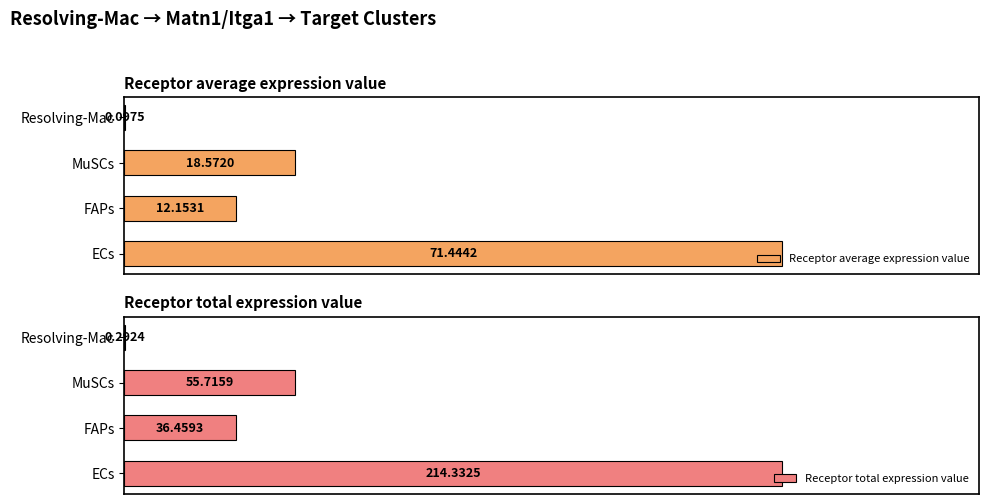

What is the maximum value for Receptor total expression value?

214.3